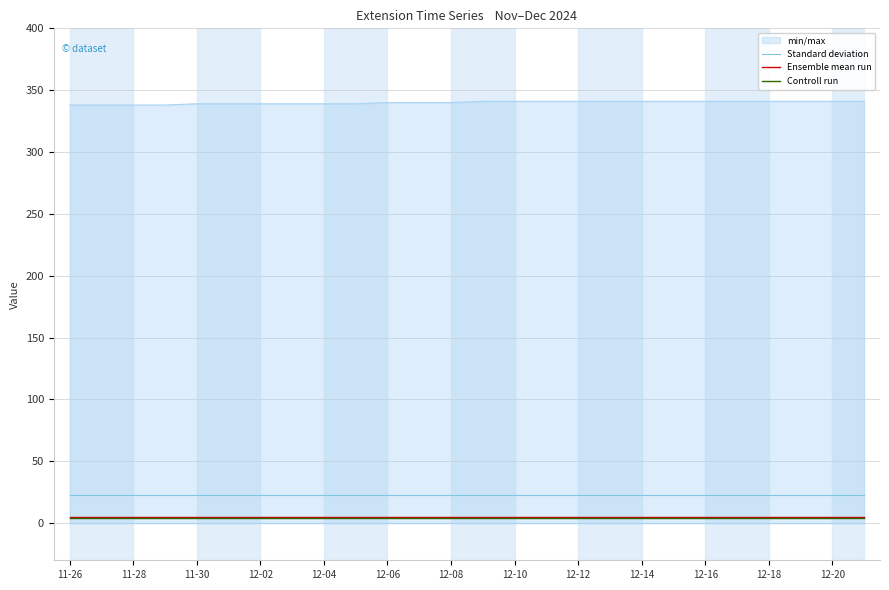

Which series has the largest range (max minus min)?

min/max